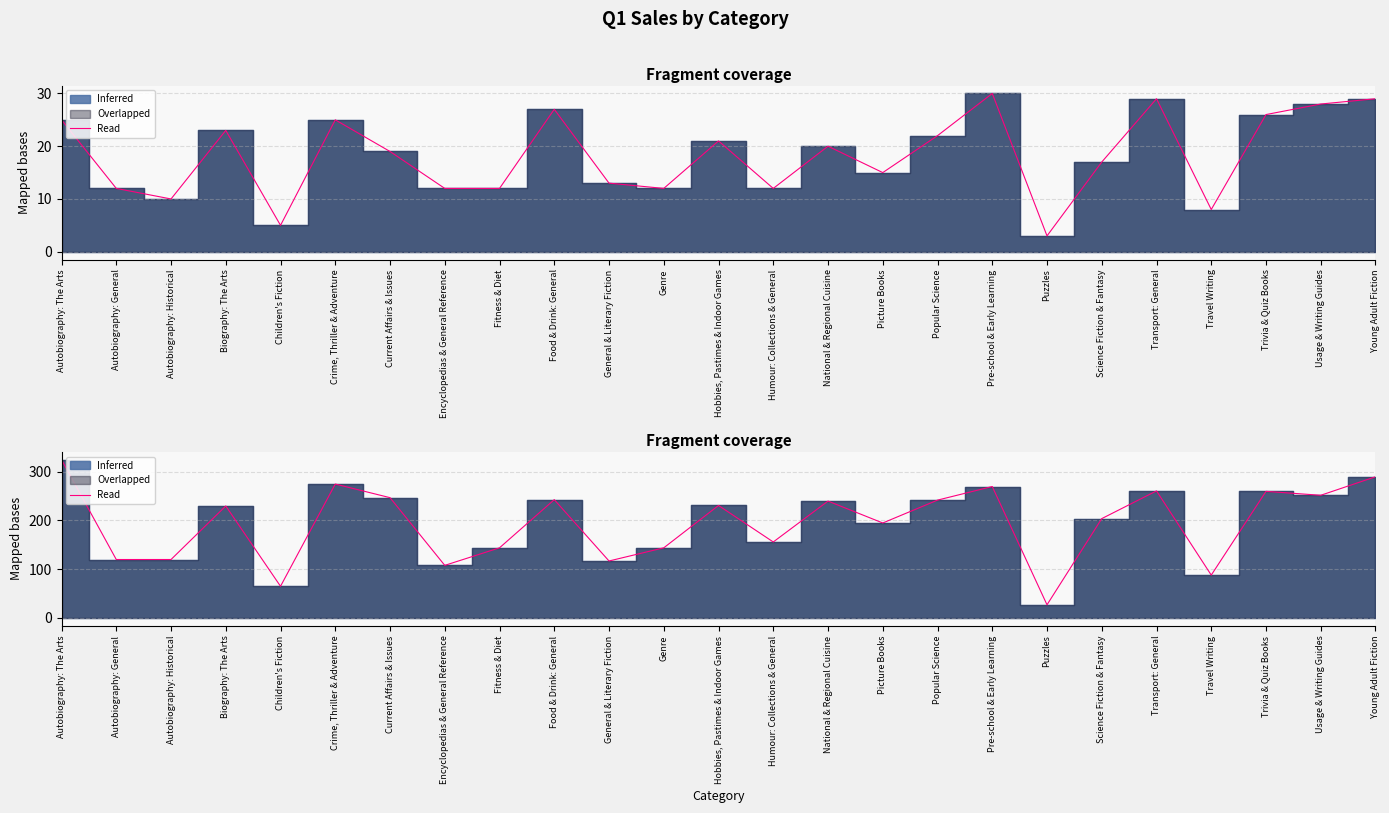

How many data points does each series have?

25